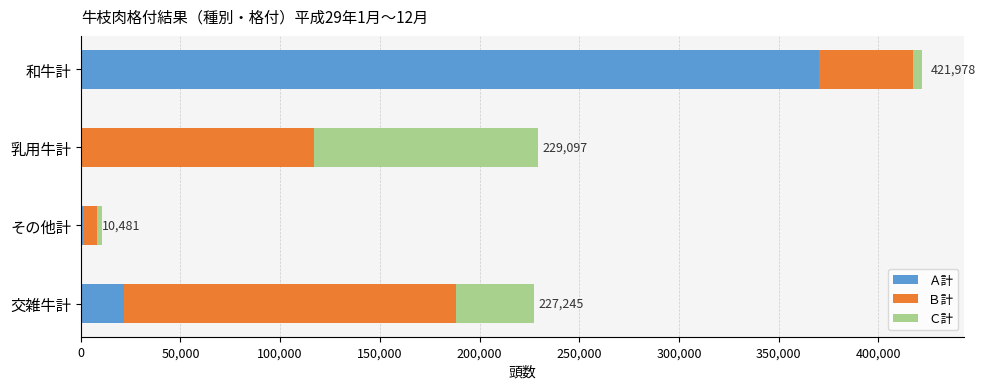

What are all the series names shown in the legend?

Ａ計, Ｂ計, Ｃ計